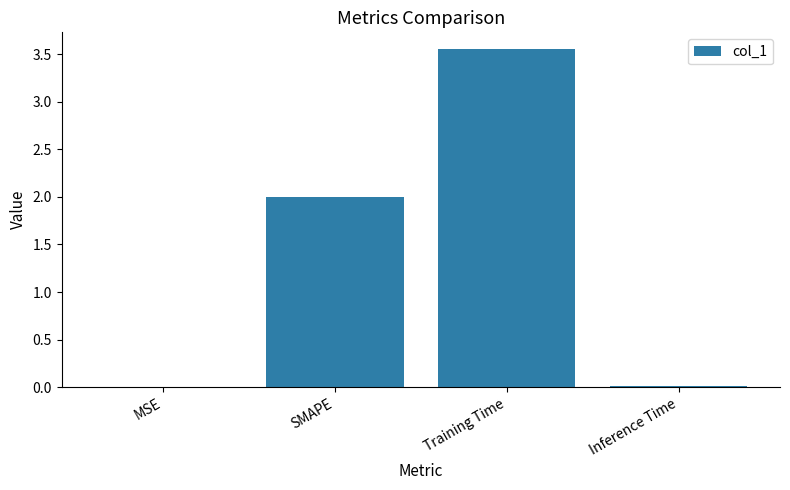

At which category does the chart reach its peak across all series?

Training Time